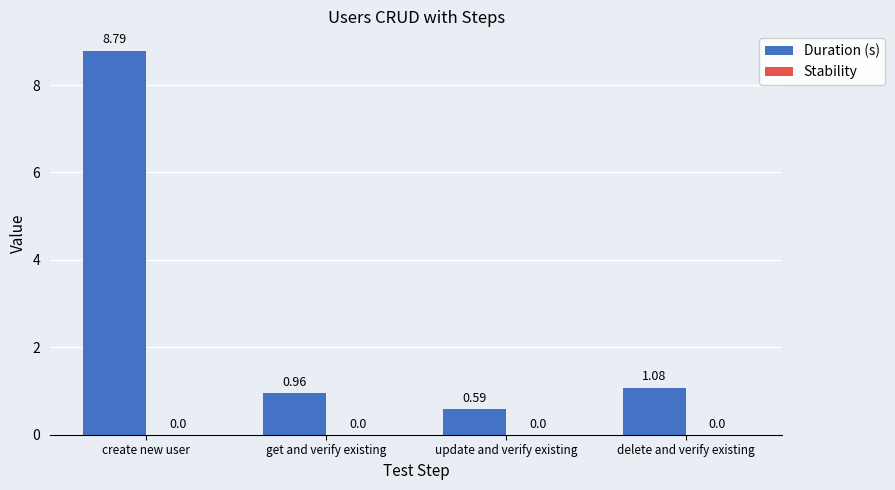

What is the label of the 3rd bar from the left?

update and verify existing